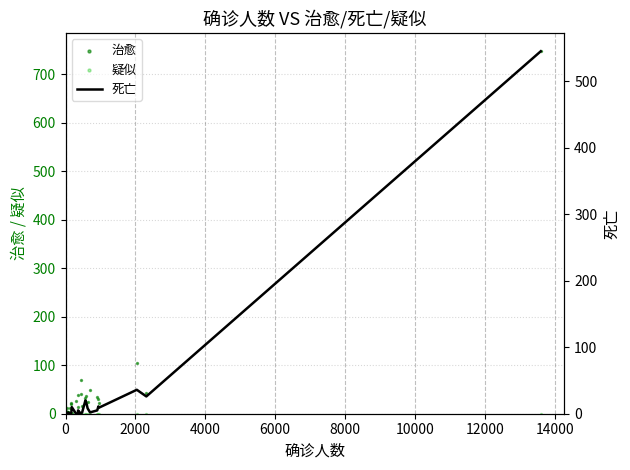

At how many categories does at least one series exceed 557?

1